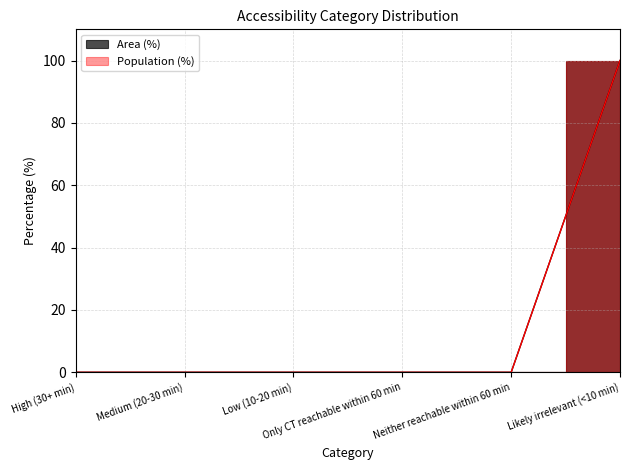

What is the average value of the Population (%) series?

17